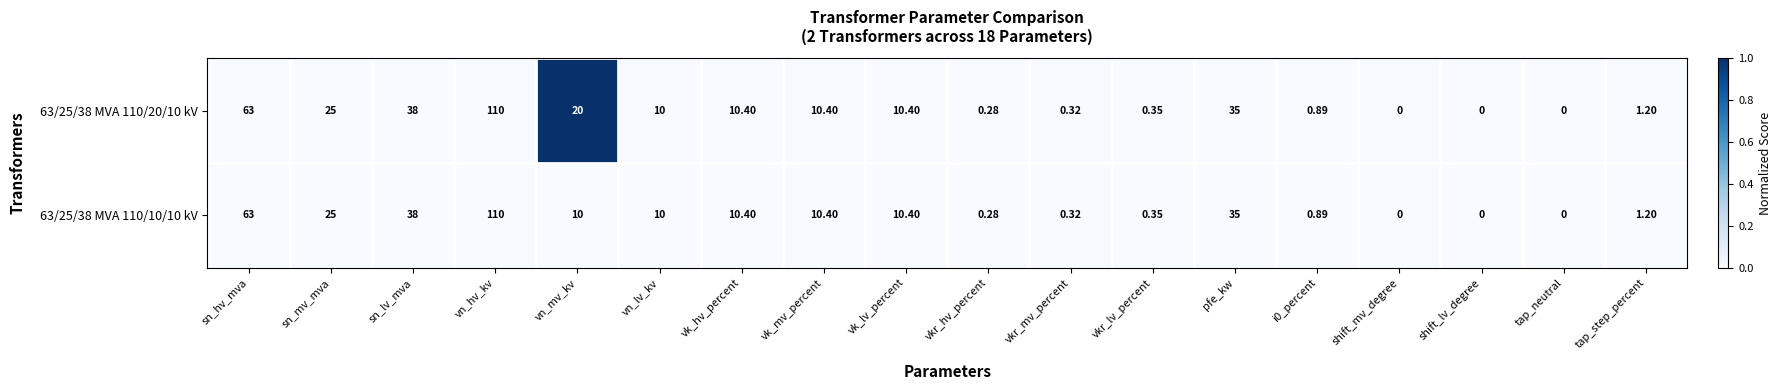

At which label does 63/25/38 MVA 110/20/10 kV reach its peak?

vn_hv_kv